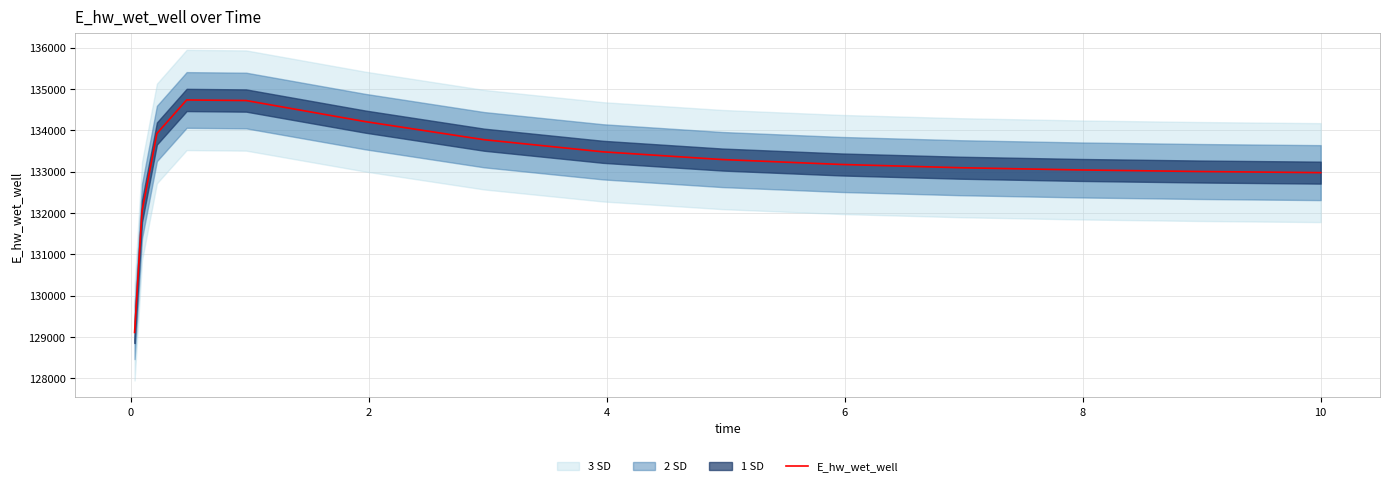

What is the highest value of the E_hw_wet_well series?

134734.5